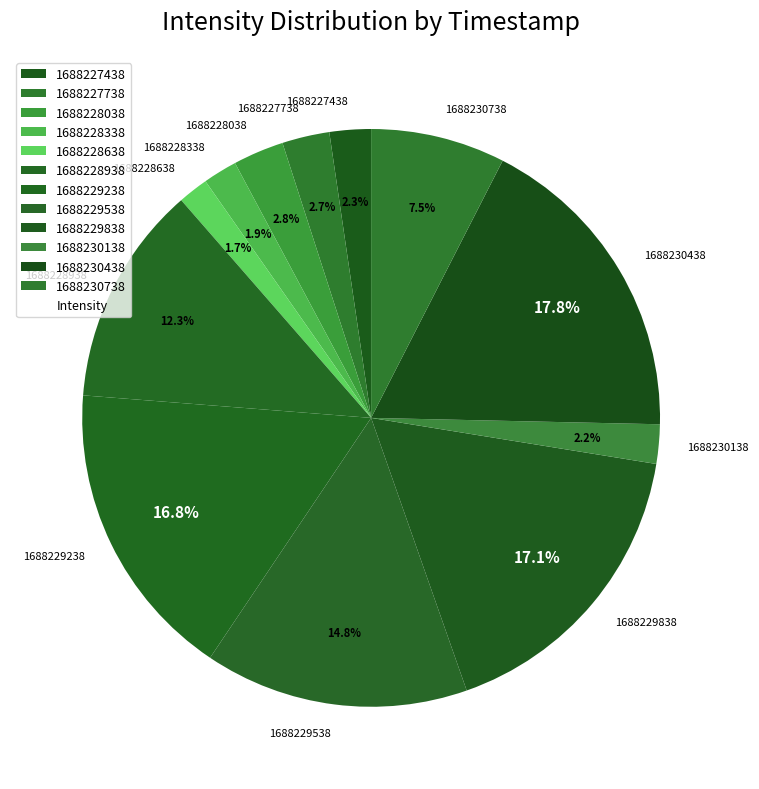

To the nearest percent, what percentage of the pie is 1688230138?

2%